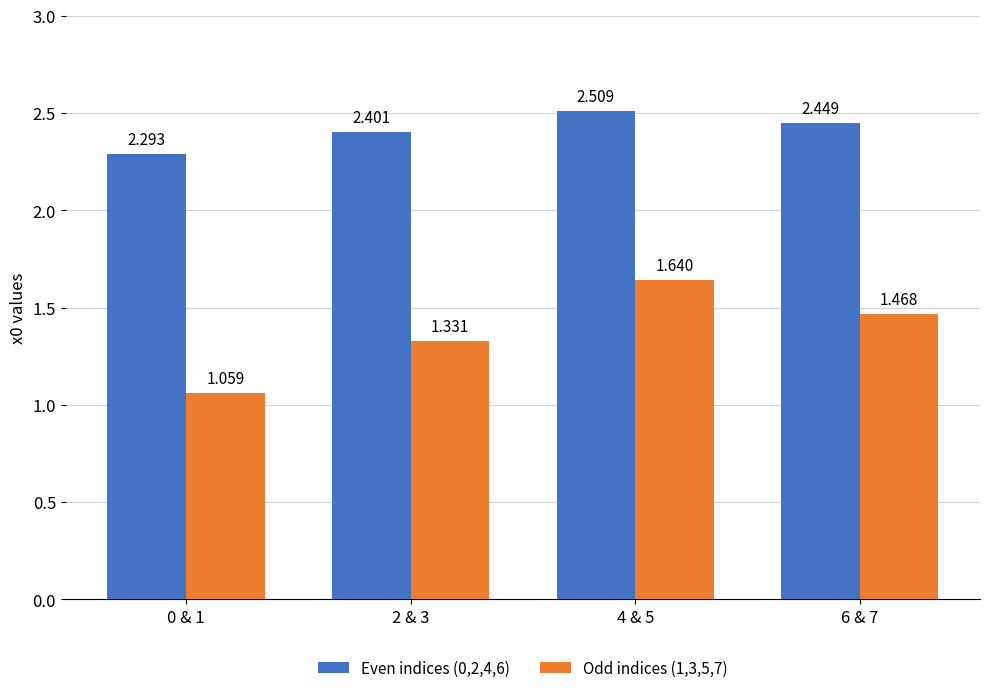

Rank the series at 0 & 1 from lowest to highest value.

Odd indices (1,3,5,7), Even indices (0,2,4,6)